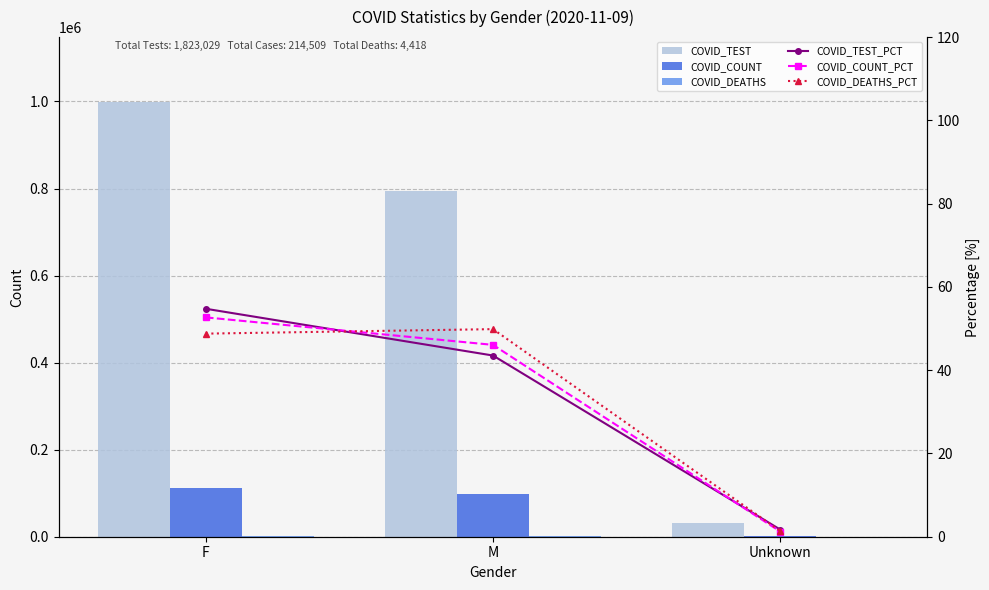

Reading right to left, extract all data points from this chart.

COVID_TEST: 31589.0	793334.0	998106.0
COVID_COUNT: 2677.0	98836.0	112996.0
COVID_DEATHS: 60.0	2203.0	2155.0
COVID_TEST_PCT: 1.7	43.5	54.8
COVID_COUNT_PCT: 1.2	46.1	52.7
COVID_DEATHS_PCT: 1.4	49.9	48.8